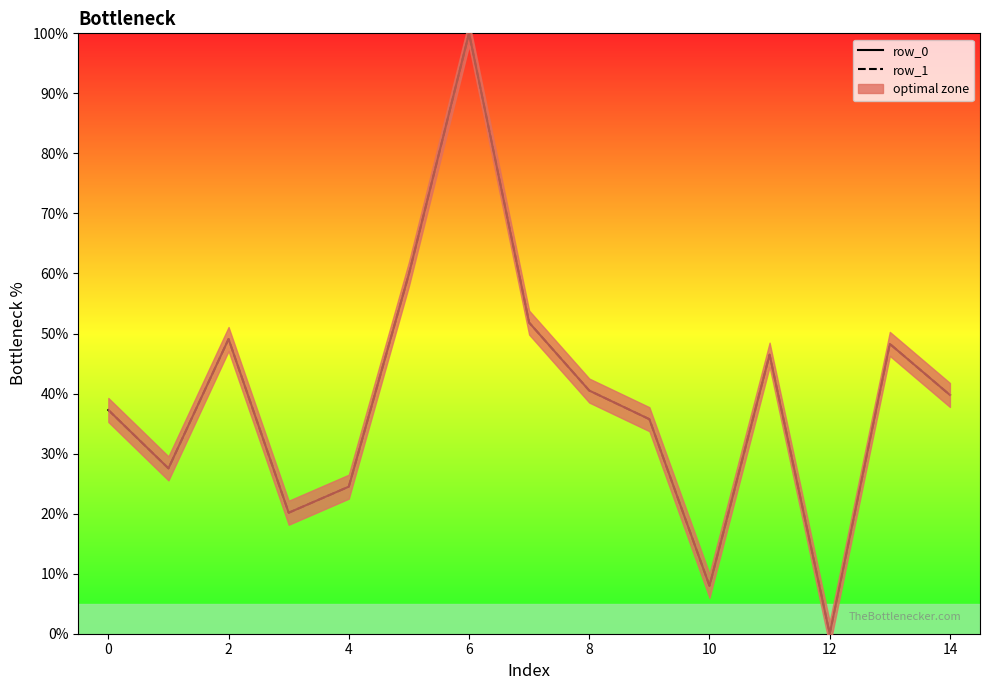

Between 2 and 11, which is larger?

2